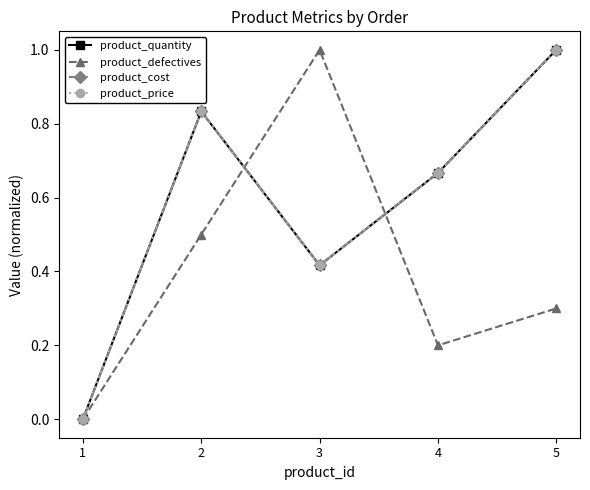

Is this an area chart (filled region under the line)?

No